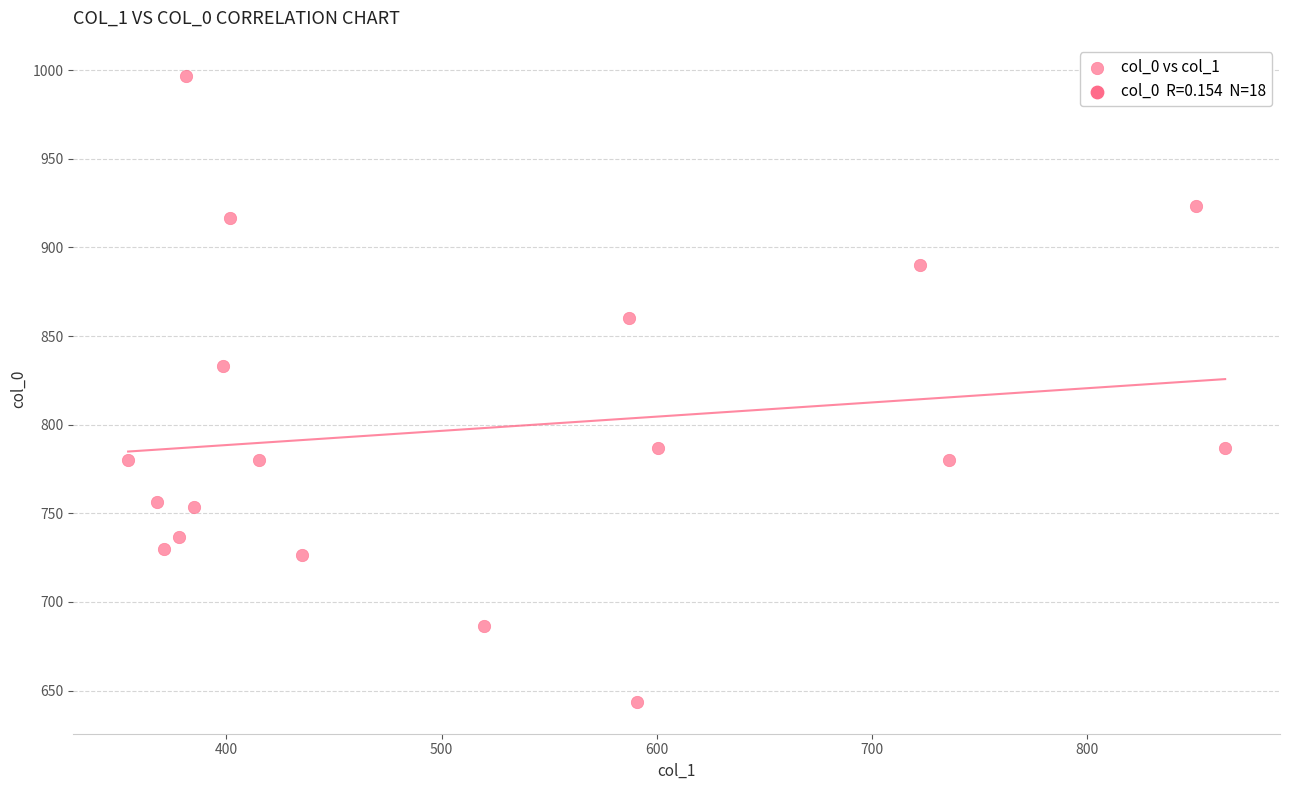

What Y value in the scatter plot is closest to 820?

833.3